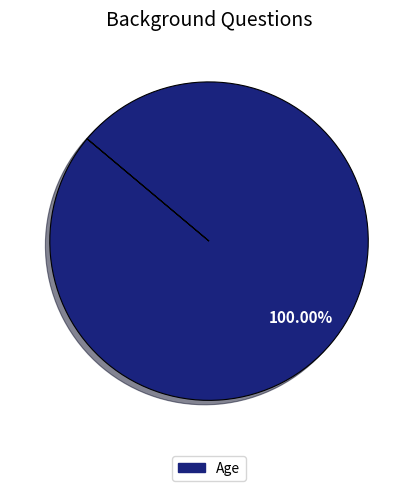

Does any single category account for the majority?

Yes